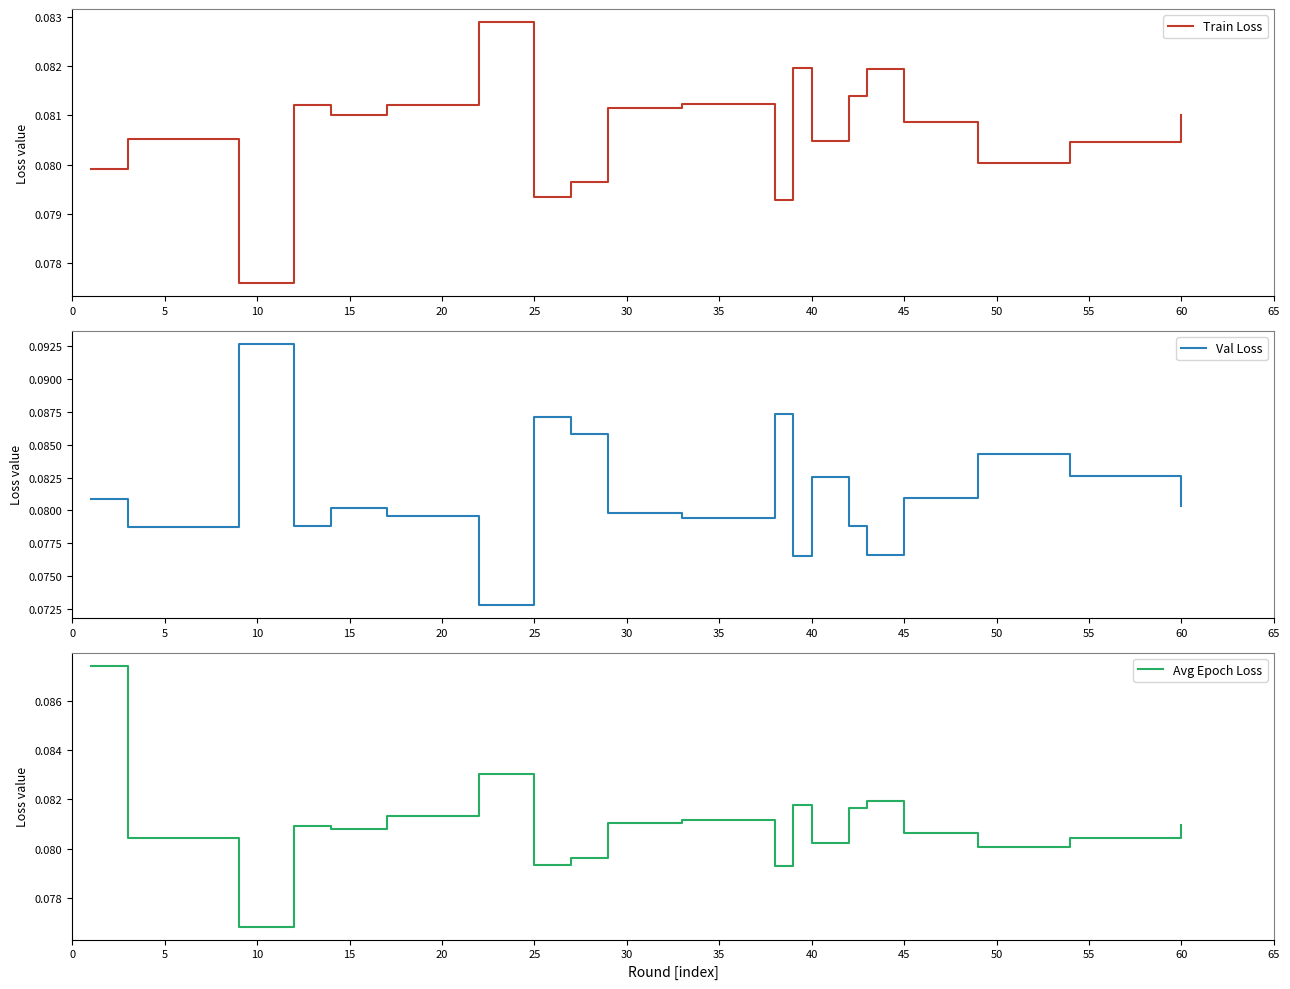

Rank the categories by Train Loss value from highest to lowest.

30, 60, 15, 14, 50, 25, 15, 45, 19, 20, 16, 5, 65, 18, 17, 0, 40, 35, 55, 10